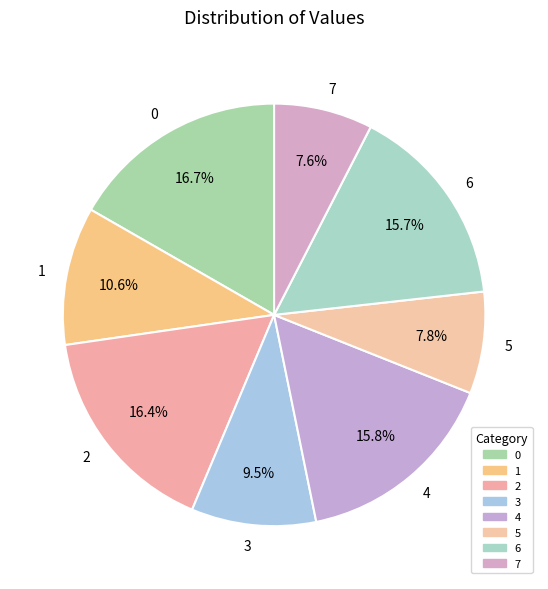

The 5 slice represents 8% of the pie. True or false?

True